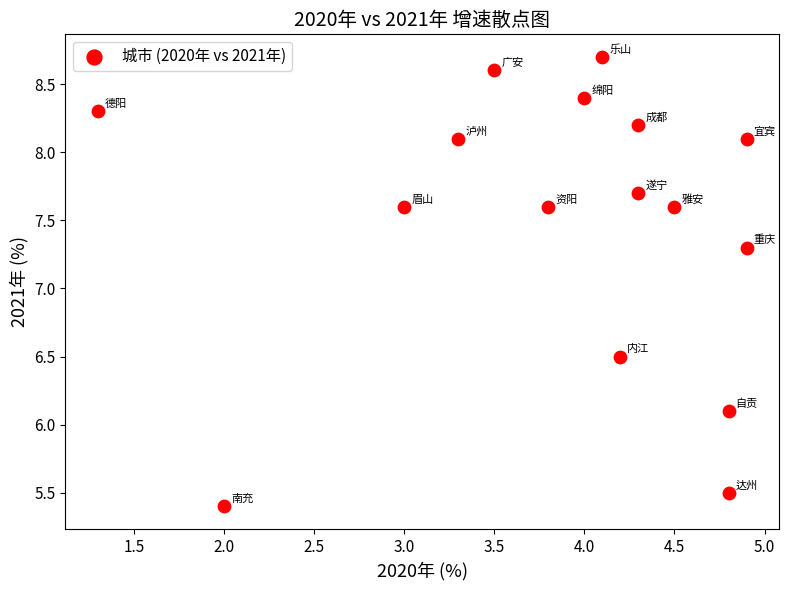

What is the range of X values (max minus min)?

3.6